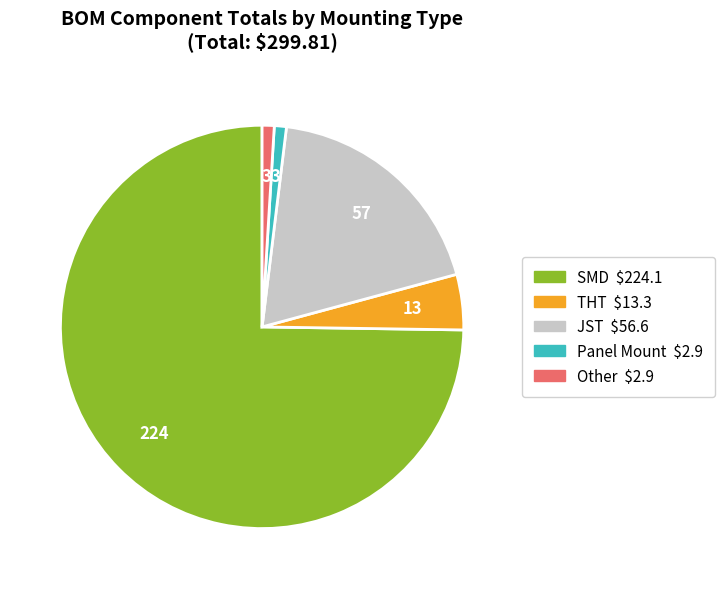

What is the largest slice in the pie chart?

SMD